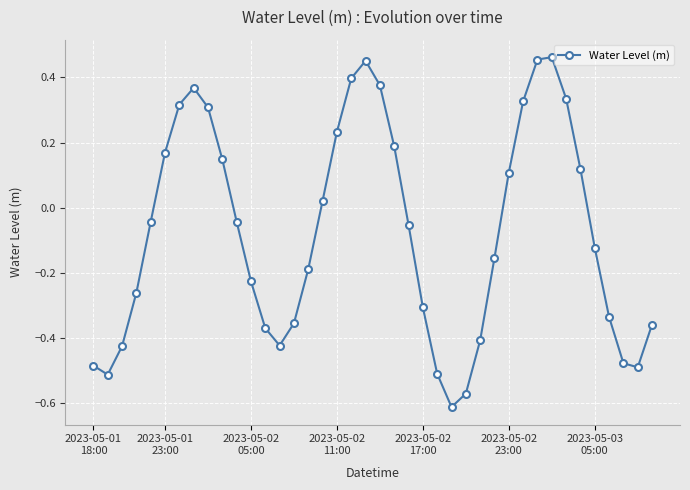

What is the difference between the second highest and minimum values?

1.1